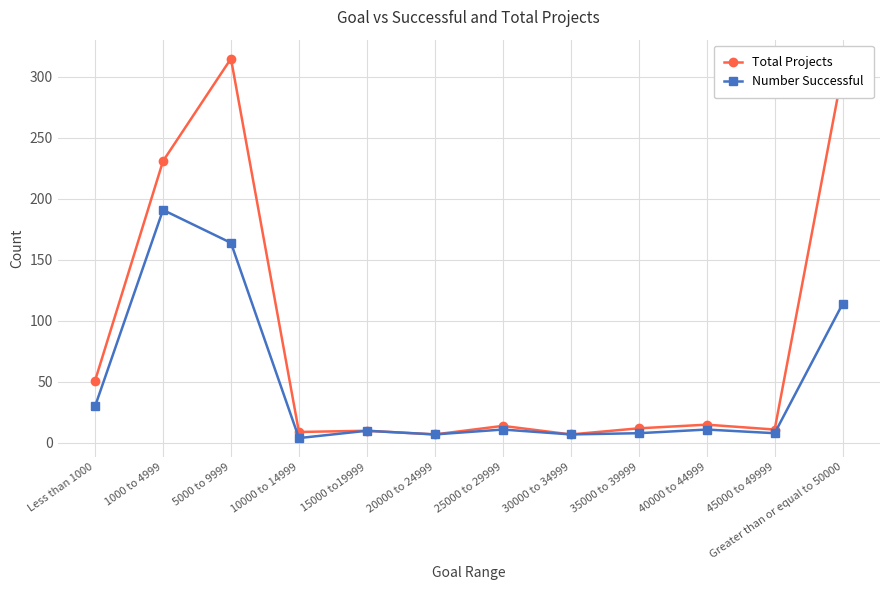

Is it true that Total Projects equals 366 at 1000 to 4999?

False